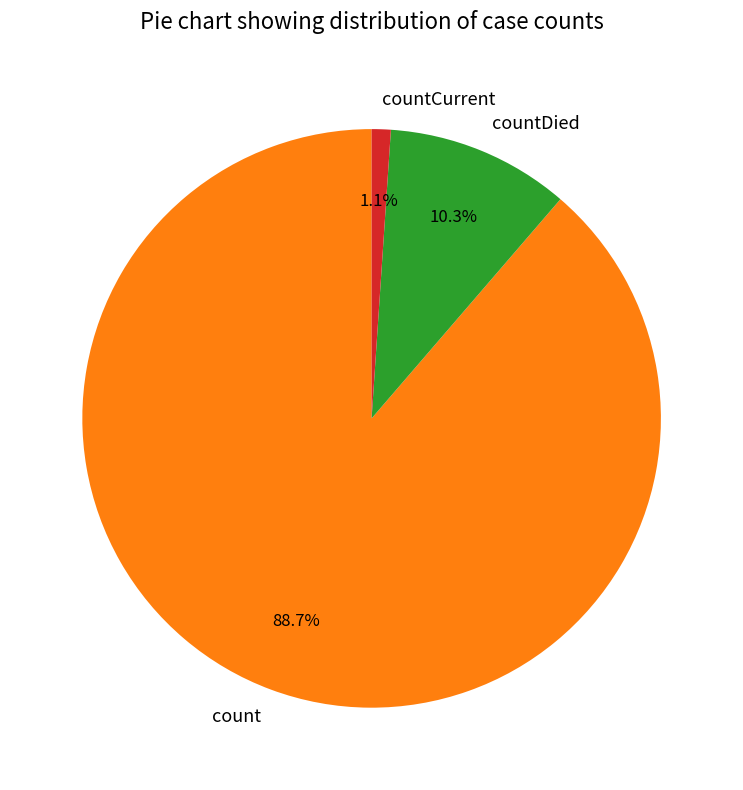

To the nearest percent, what is the combined percentage of count and countDied?

99%